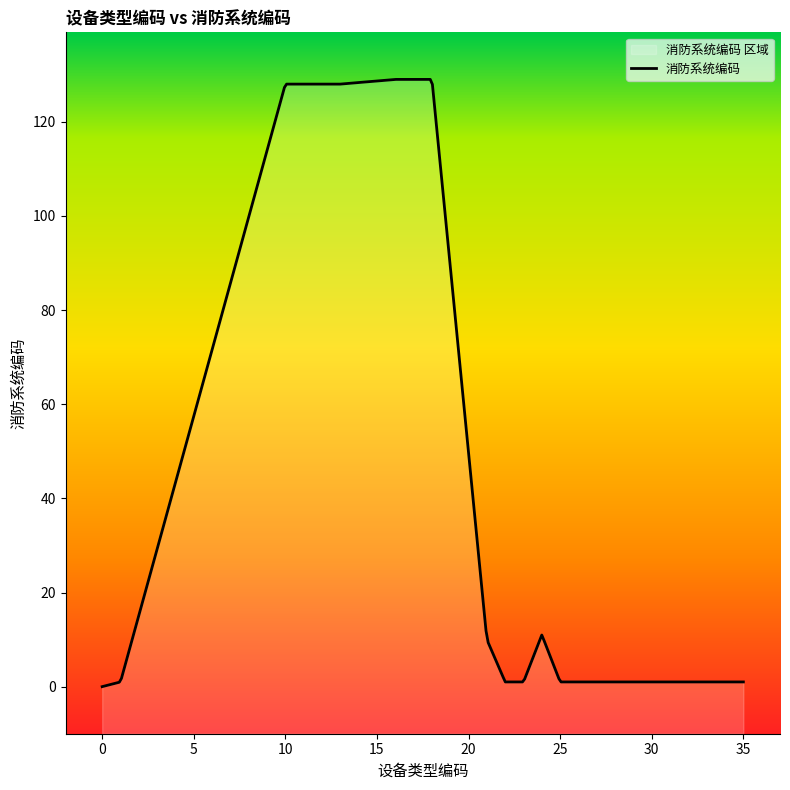

Rank the categories by value from lowest to highest.

0, 1, 22, 23, 25, 30, 31, 32, 33, 34, 35, 21, 24, 10, 11, 12, 13, 16, 17, 18